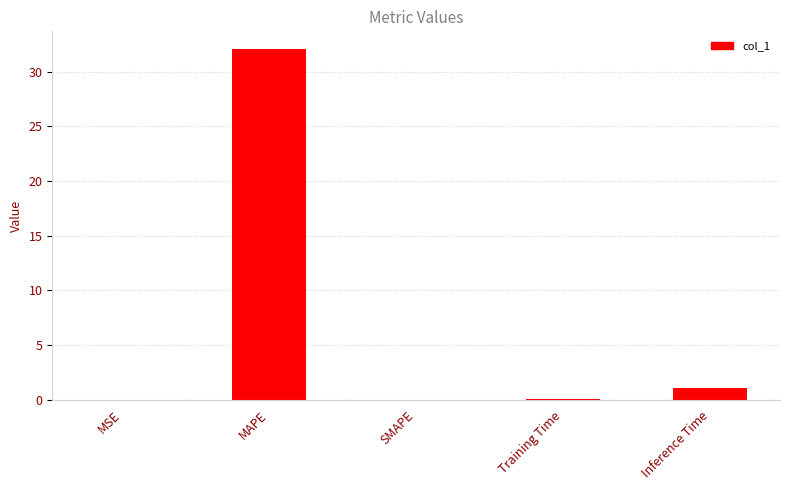

Count the number of data series in this chart.

1